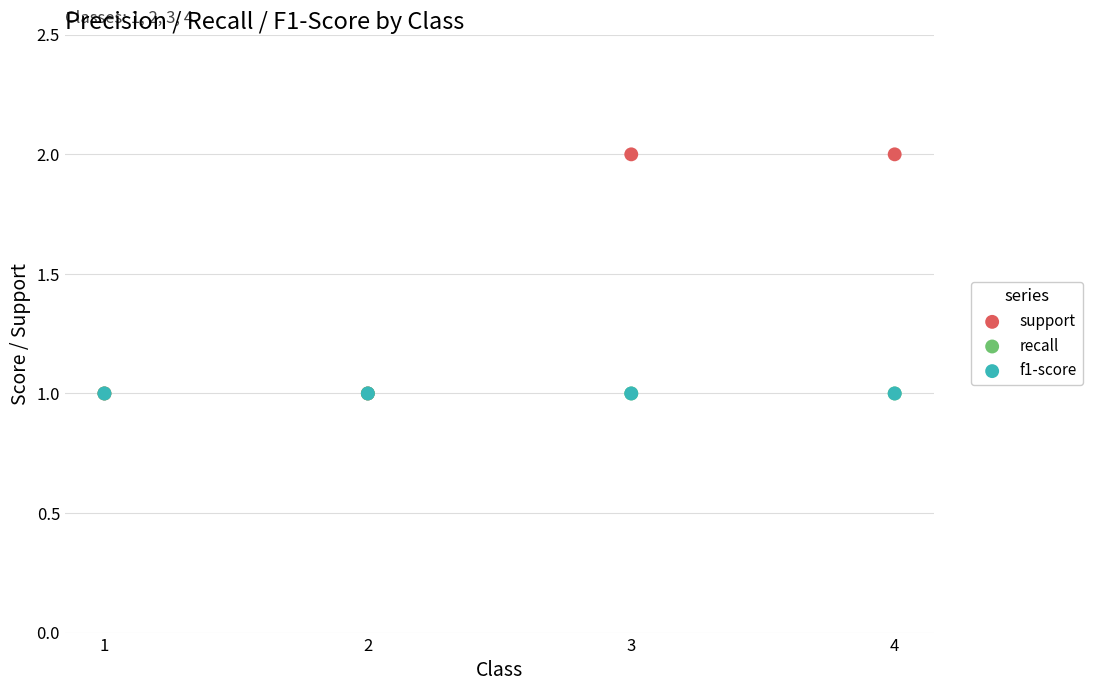

What are all the series names shown in the legend?

support, recall, f1-score